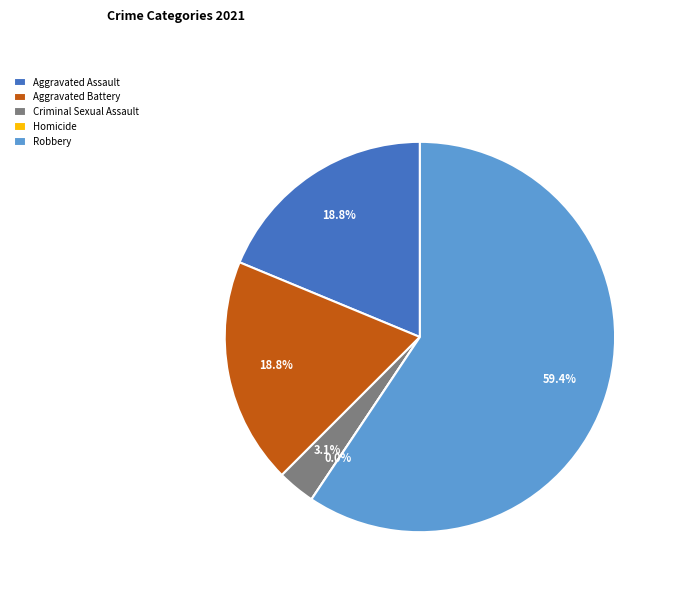

To the nearest percent, what portion does Criminal Sexual Assault represent?

3%